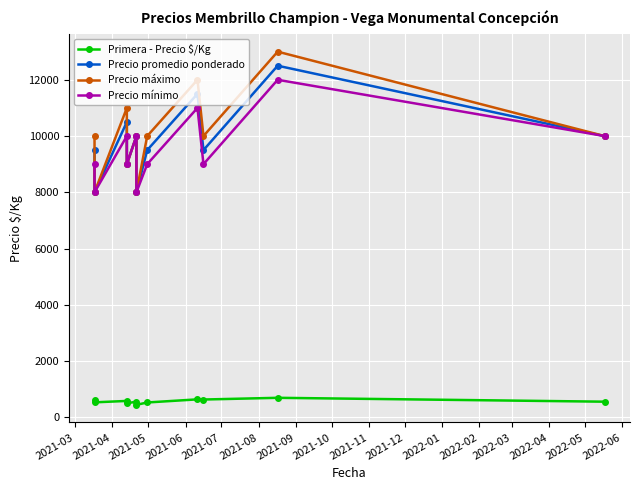

What is the sum of all Precio mínimo values?

105000